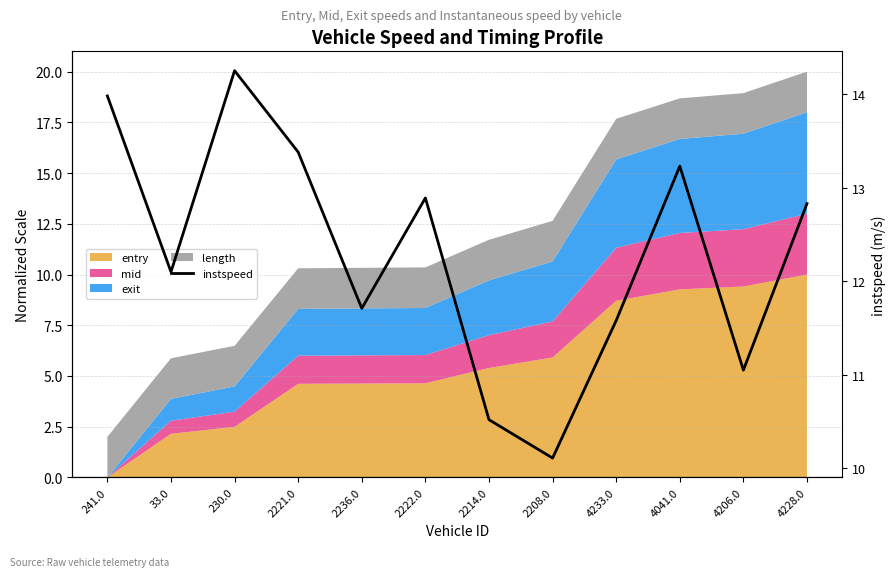

List the labels in order of value, smallest first.

2208.0, 2214.0, 4206.0, 4233.0, 2236.0, 33.0, 4228.0, 2222.0, 4041.0, 2221.0, 241.0, 230.0